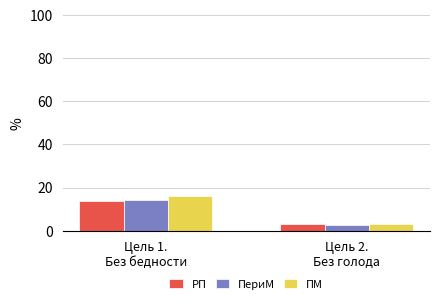

Does the chart contain stacked bars?

No